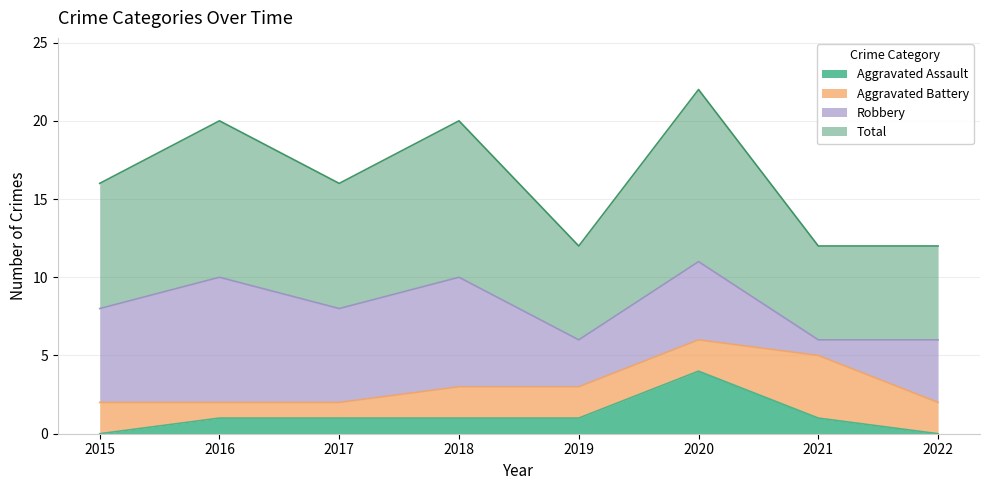

What is the average value of the Total series?

8